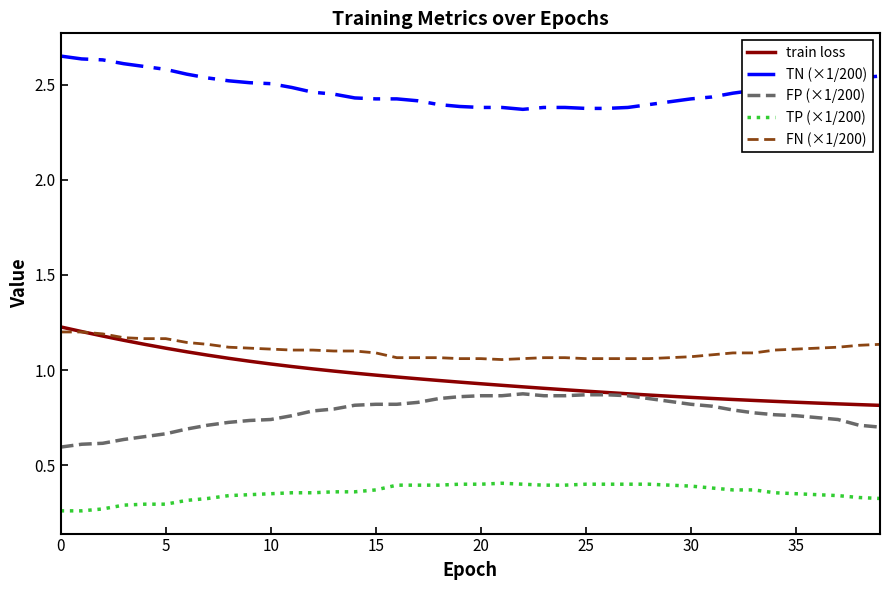

Which series has the largest range (max minus min)?

train loss